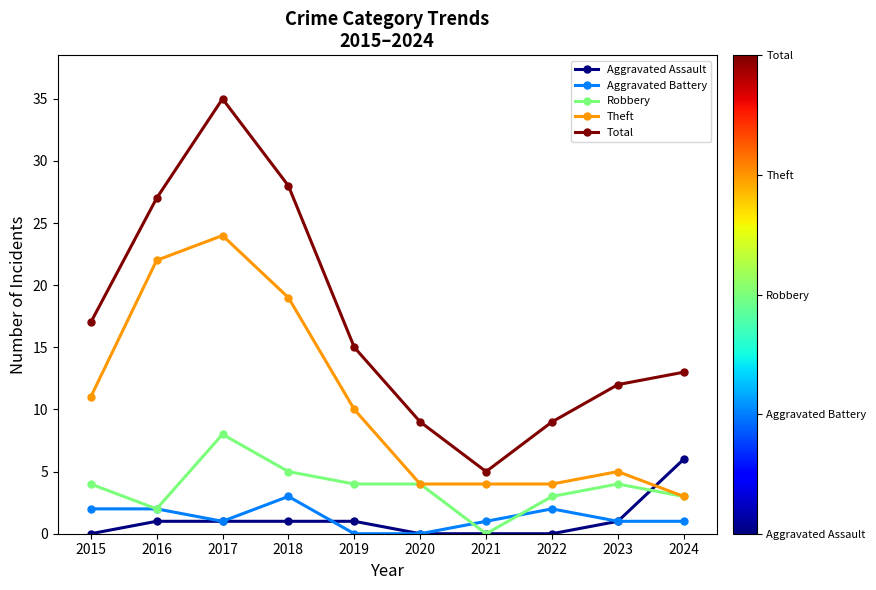

How many distinct data groups are displayed?

5